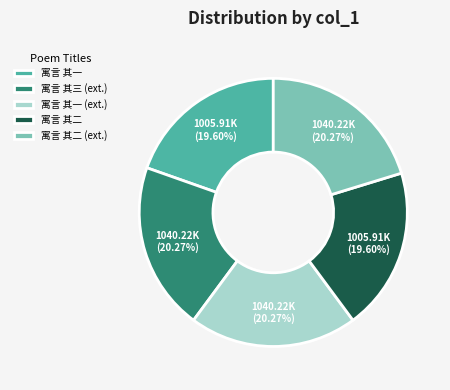

What is the ratio of the value at 寓言 其二 to the value at 寓言 其三 (ext.)?

1.0